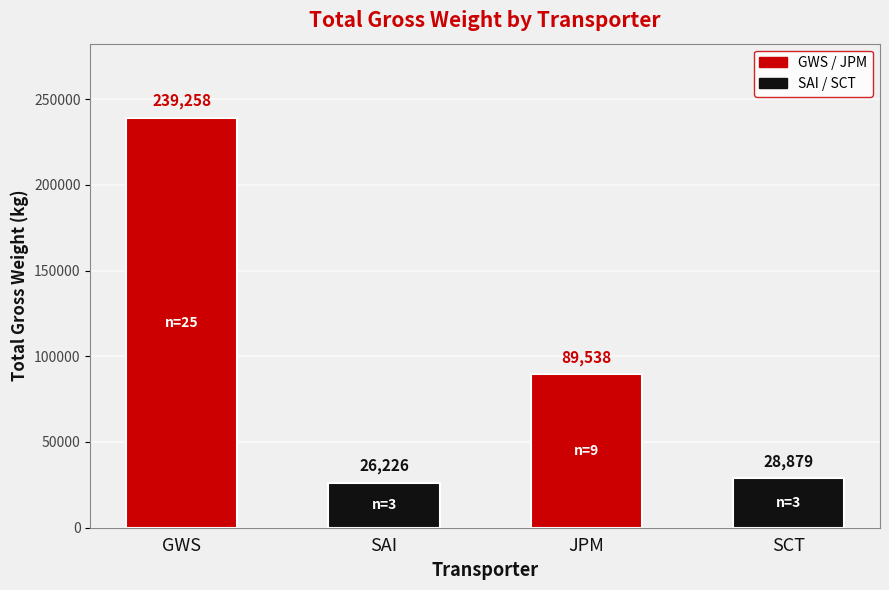

How many distinct data groups are displayed?

1